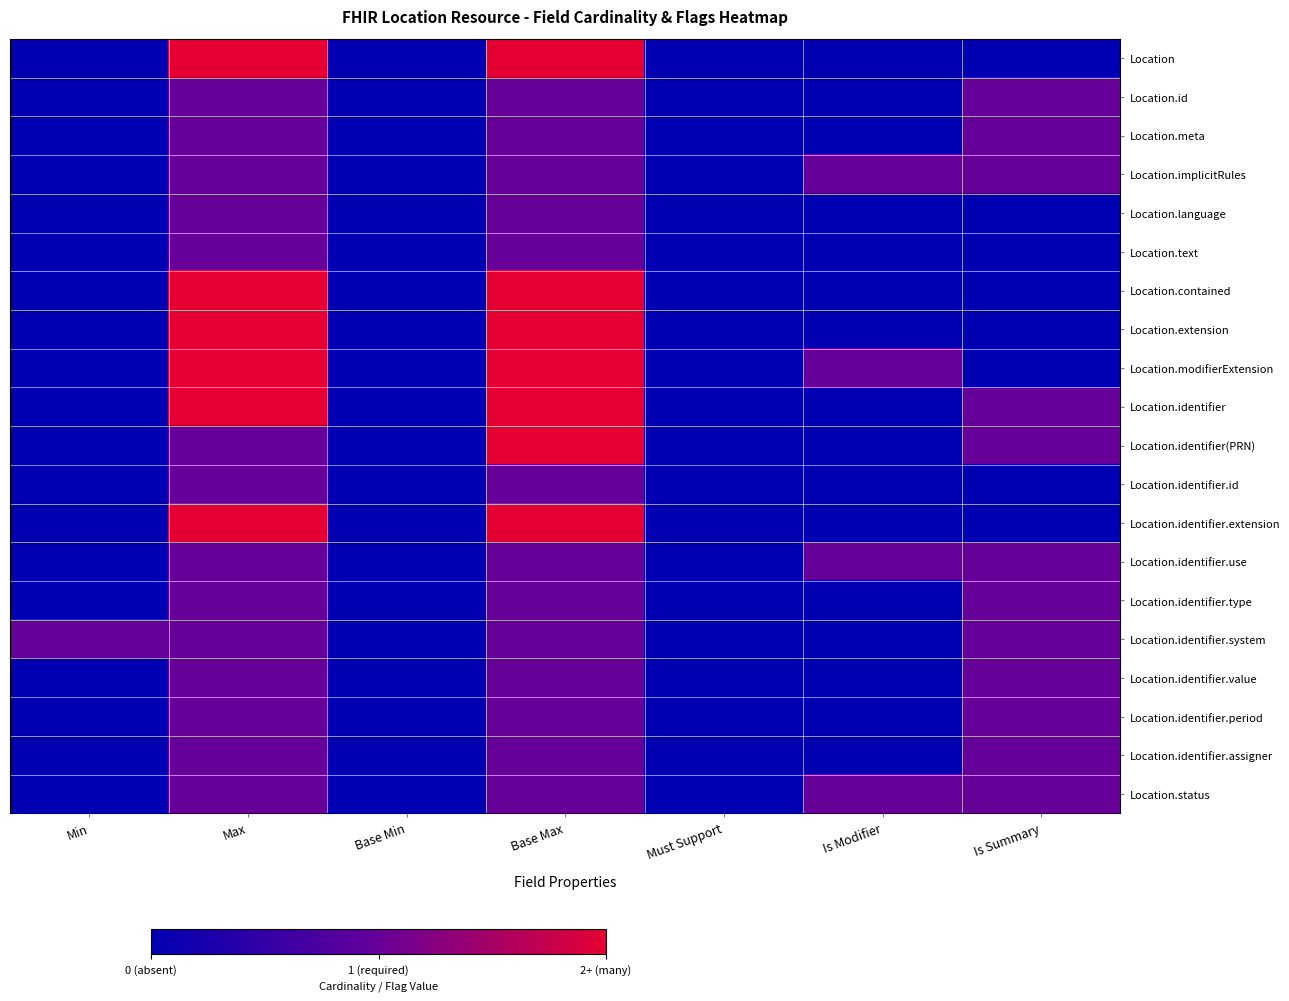

What is the total value across all series at Is Summary?

12